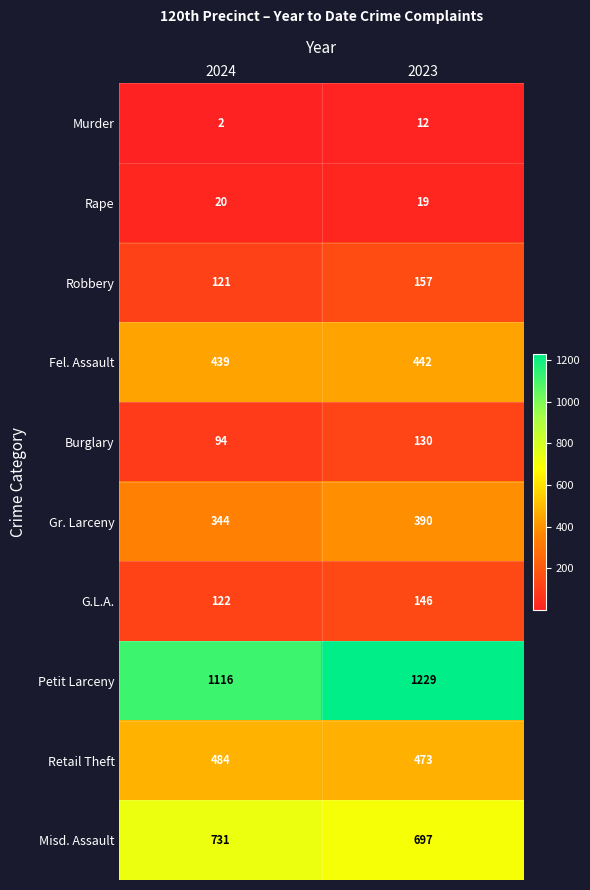

Which label corresponds to the largest value in the chart?

2023